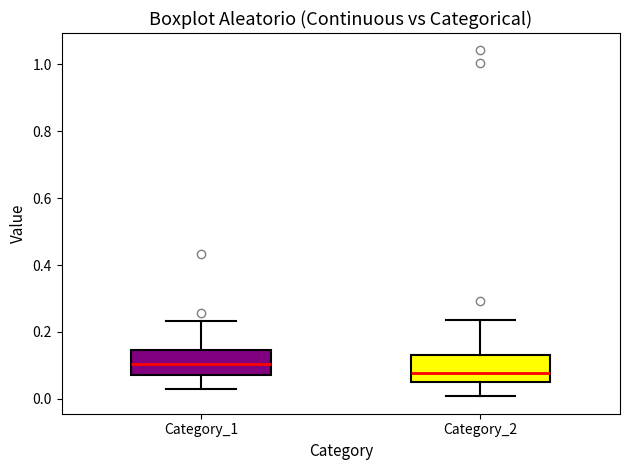

Reading left to right, read every box against the y-axis: the position of its median line, the range the box covers, and the ends of its whiskers. The values are not printed on the chart, so give them approximately, as read against the axis.

Category_1: median 0.10, box 0.08 to 0.14, whiskers 0.02 to 0.24
Category_2: median 0.08, box 0.04 to 0.14, whiskers 0.00 to 0.24